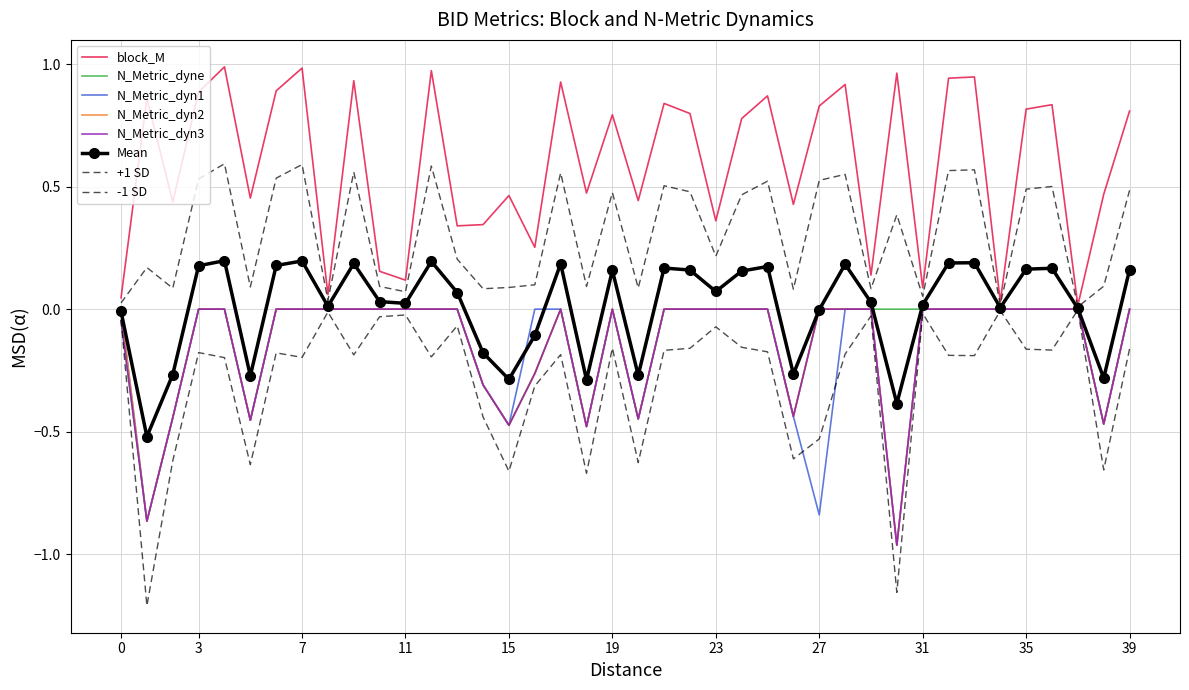

True or false: N_Metric_dyn2 has more than 1 interior local peaks.

True